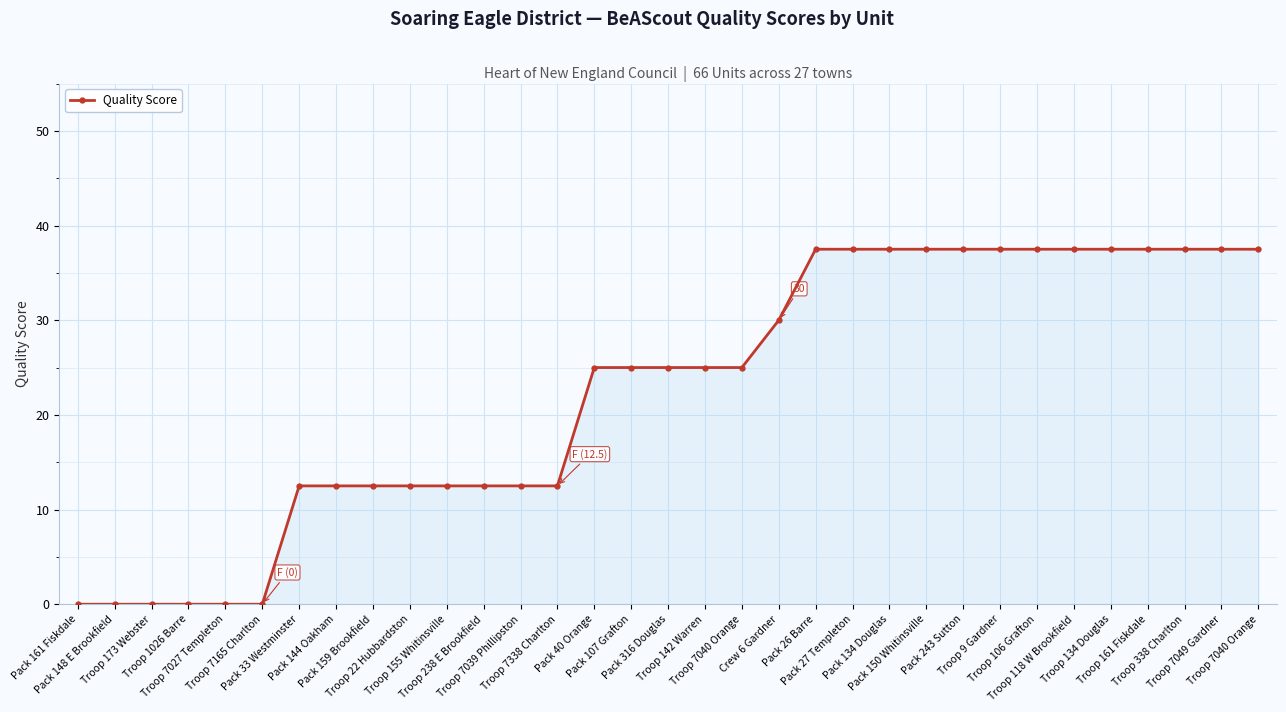

Reading left to right, what are all the values shown in this chart?

0.0	0.0	0.0	0.0	0.0	0.0	12.5	12.5	12.5	12.5	12.5	12.5	12.5	12.5	25.0	25.0	25.0	25.0	25.0	30.0	37.5	37.5	37.5	37.5	37.5	37.5	37.5	37.5	37.5	37.5	37.5	37.5	37.5